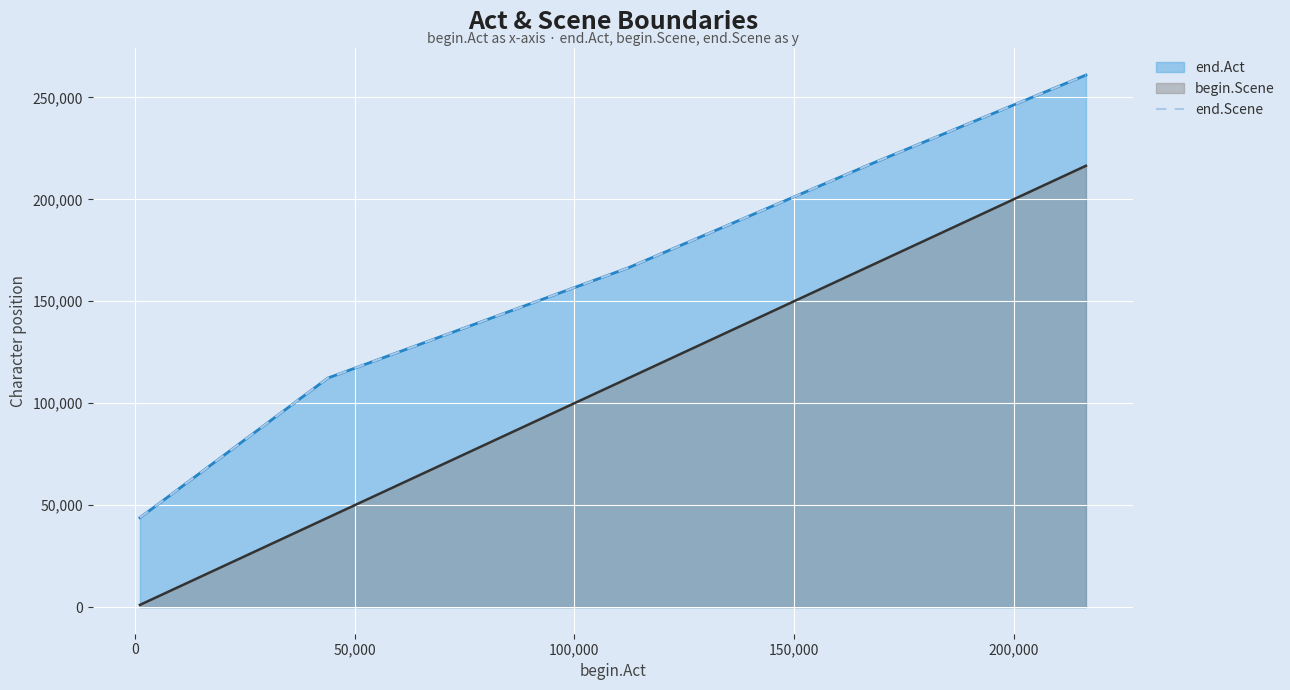

What is the label of the 5th point from the left?

150,000